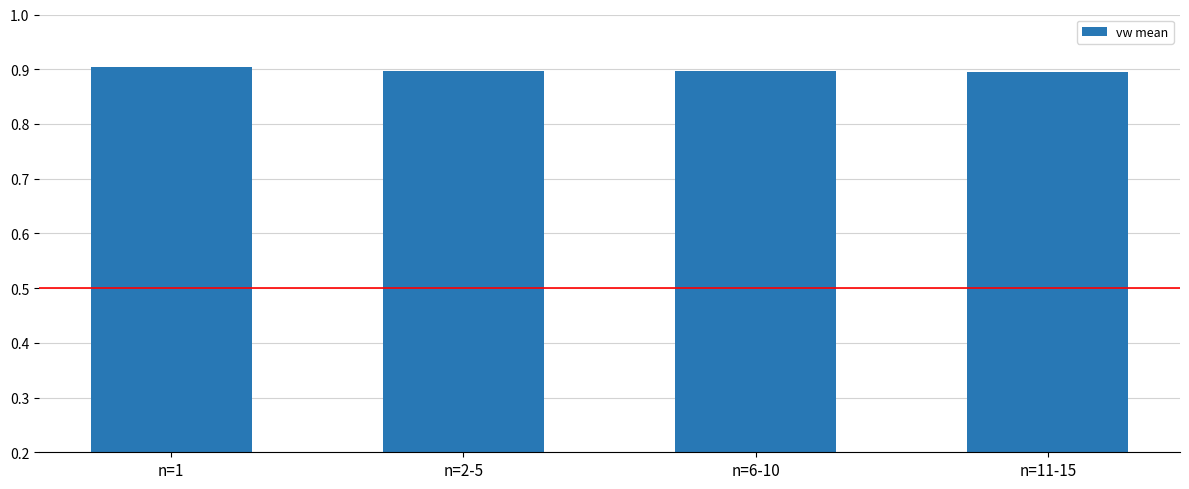

Is it true that the value at n=2-5 is 0.9?

True